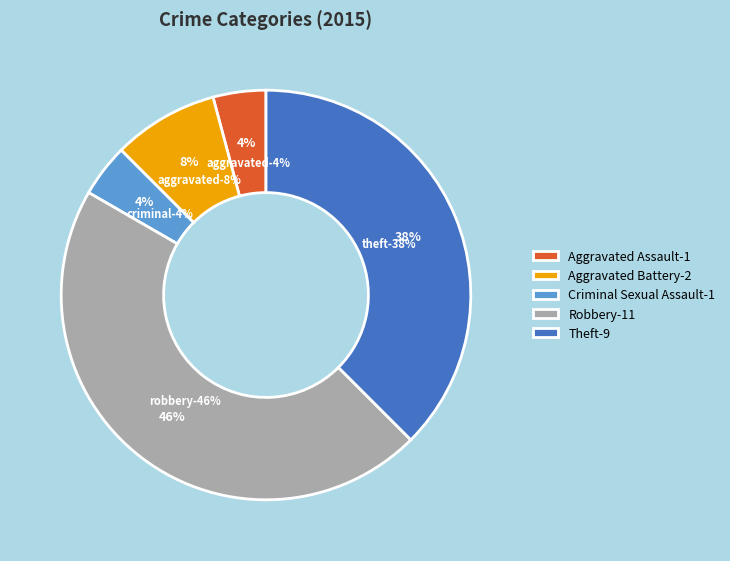

To the nearest percent, what is the difference between the largest and smallest slice percentages?

42%